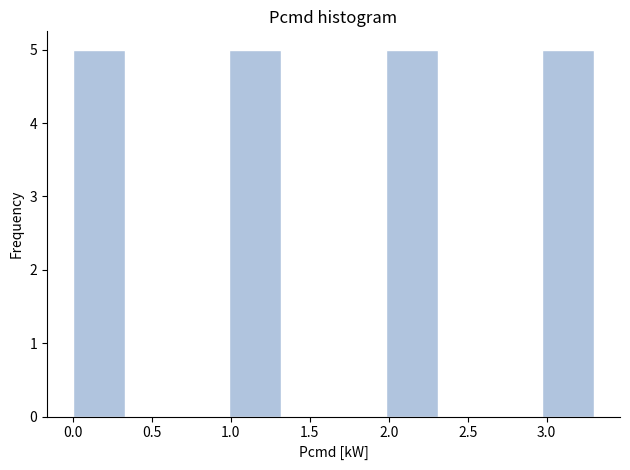

What is the height of the bar covering 2.97 to 3.30 on the x-axis? Neither the bar edges nor the heights are printed on the chart, so give them approximately, as read against the axes.

5